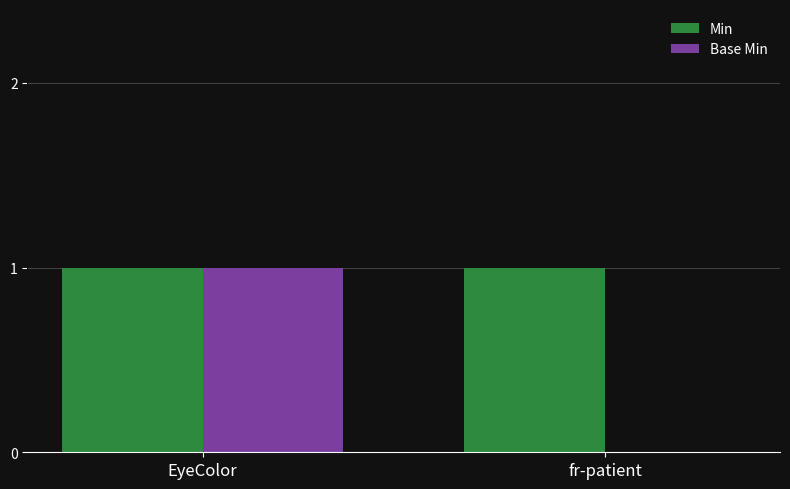

At which category is the sum across all series the highest?

EyeColor